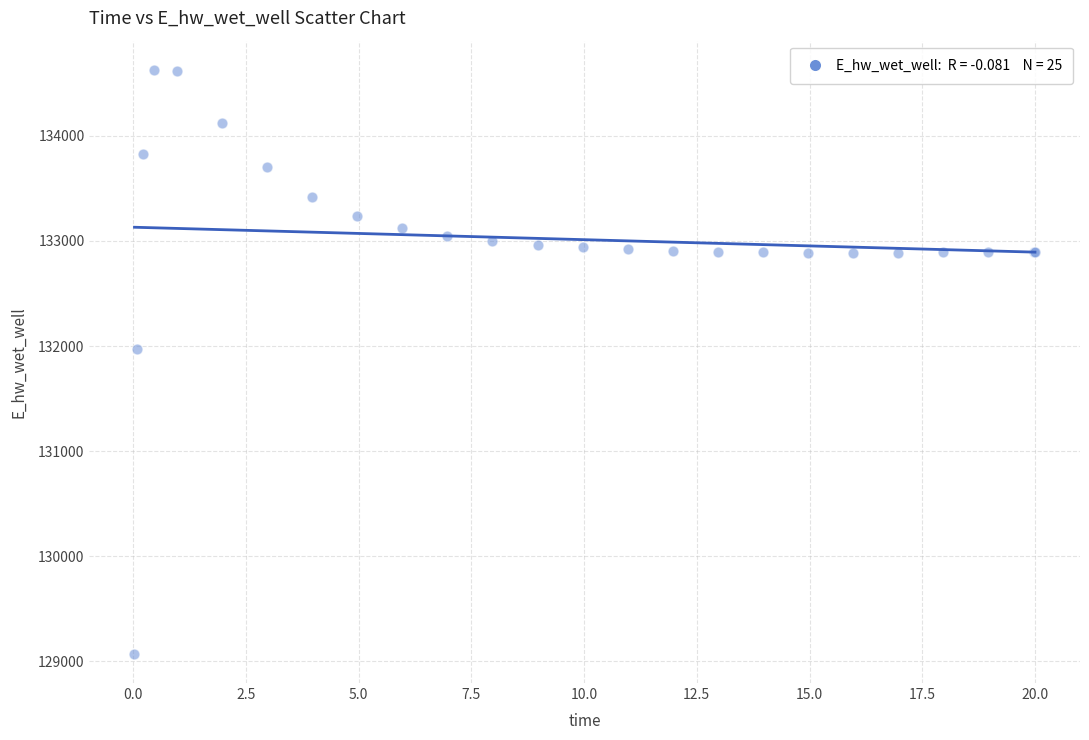

What Y value in the scatter plot is closest to 131849?

131970.1